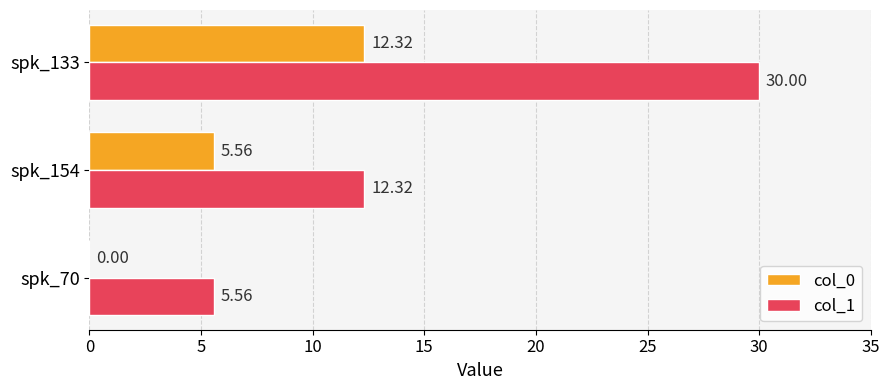

What is the sum of the col_1 values at spk_154 and spk_133?

42.3